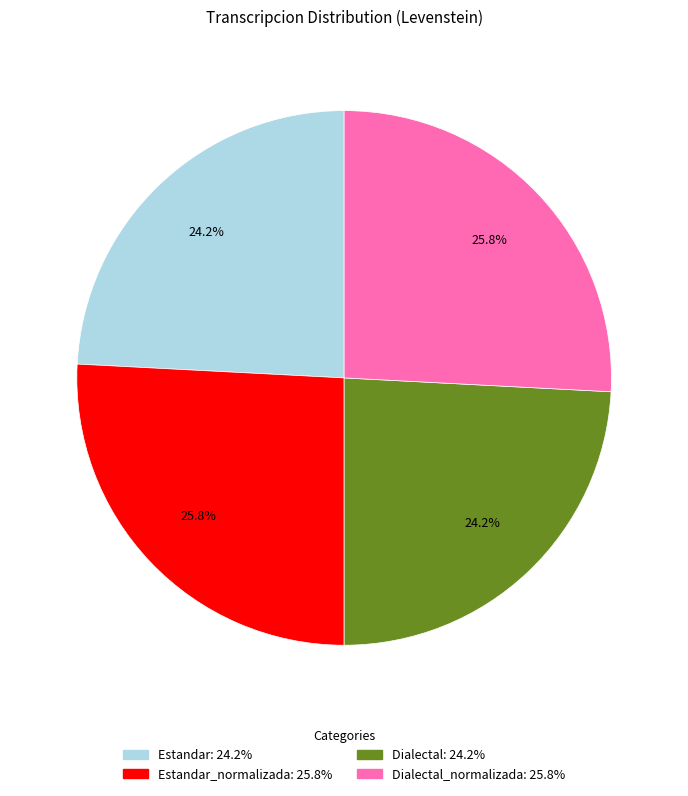

Is there any slice that represents more than half of the pie?

No